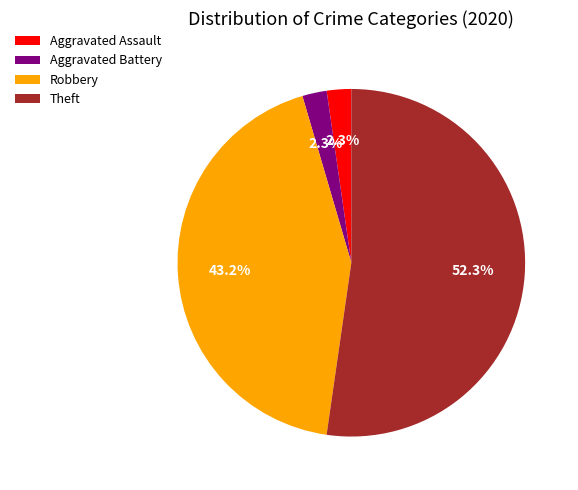

Count the number of slices in the pie.

4